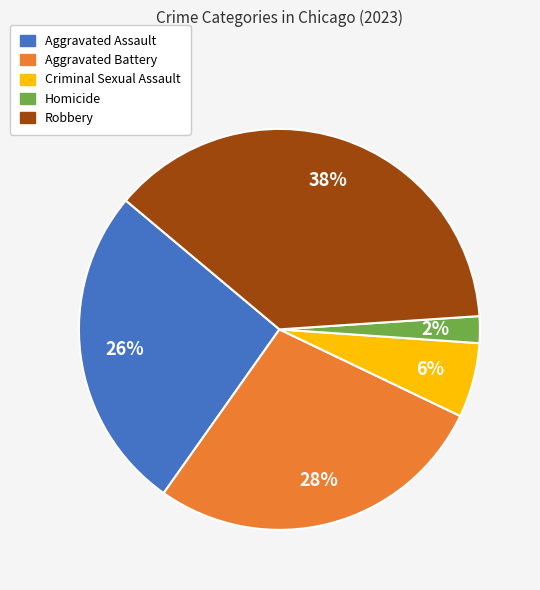

To the nearest percent, what portion does Homicide represent?

2%